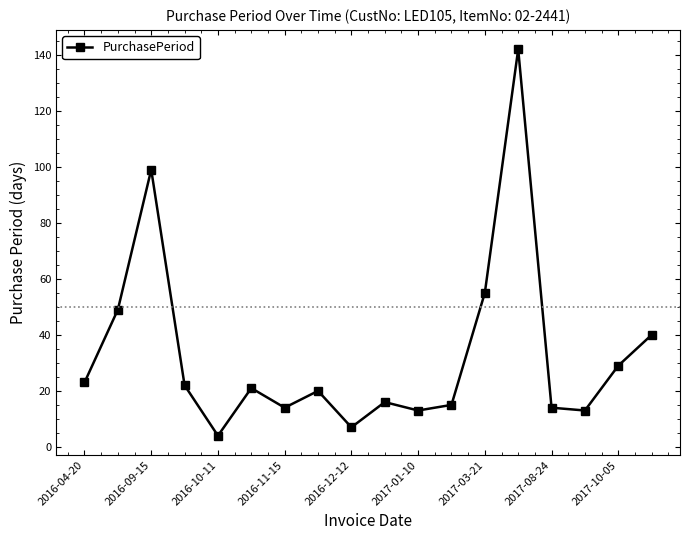

What is the minimum value shown in the chart?

4